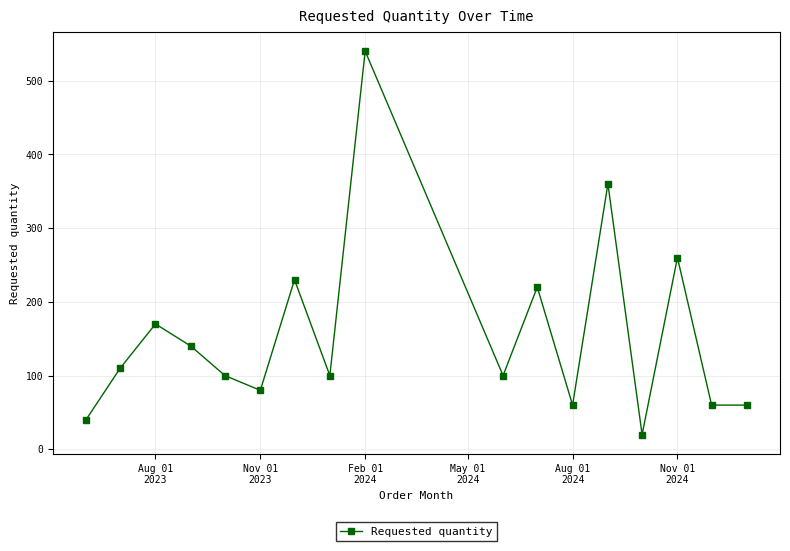

What is the value of the 8th point from the left?

100